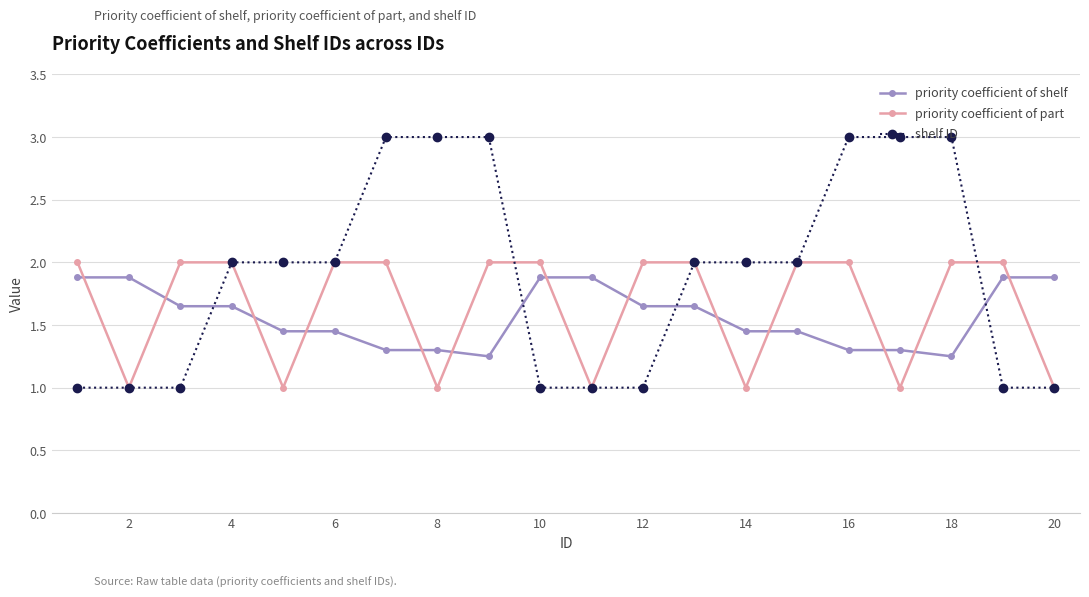

Which series has the widest spread of values?

shelf ID